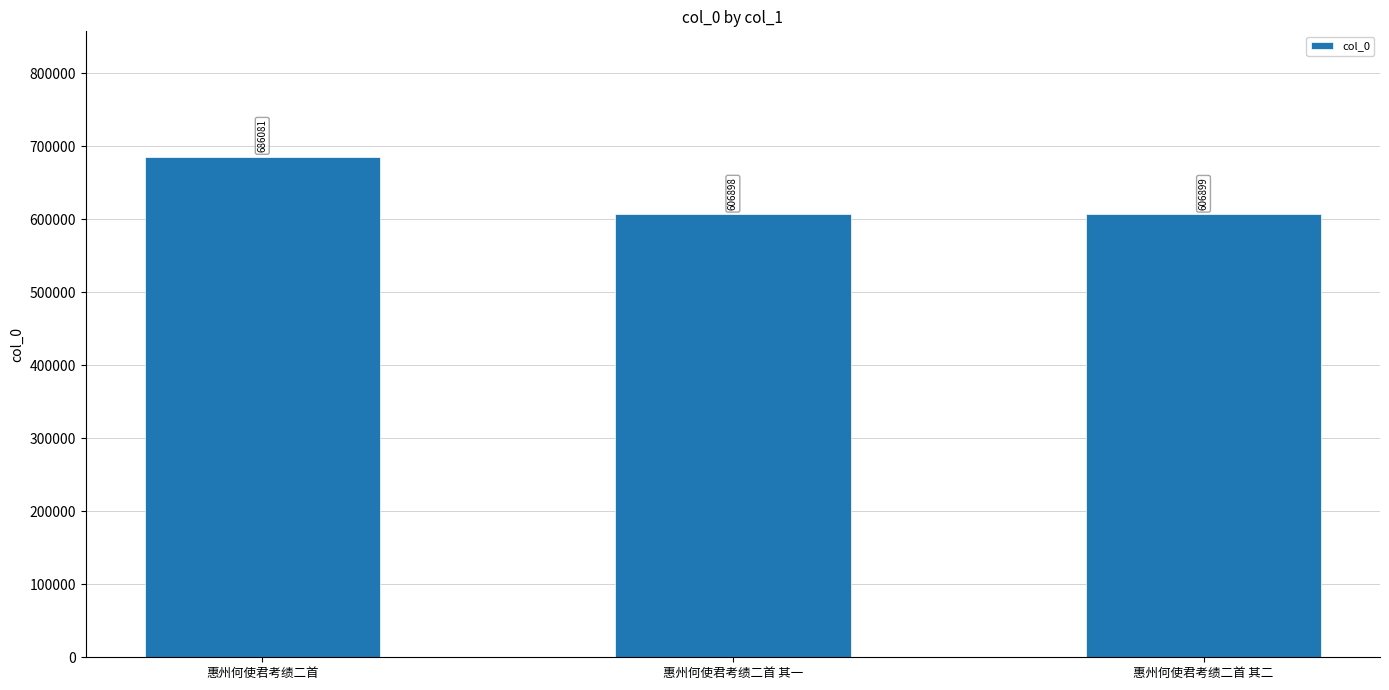

Is it true that the value at 惠州何使君考绩二首 is 686081?

True